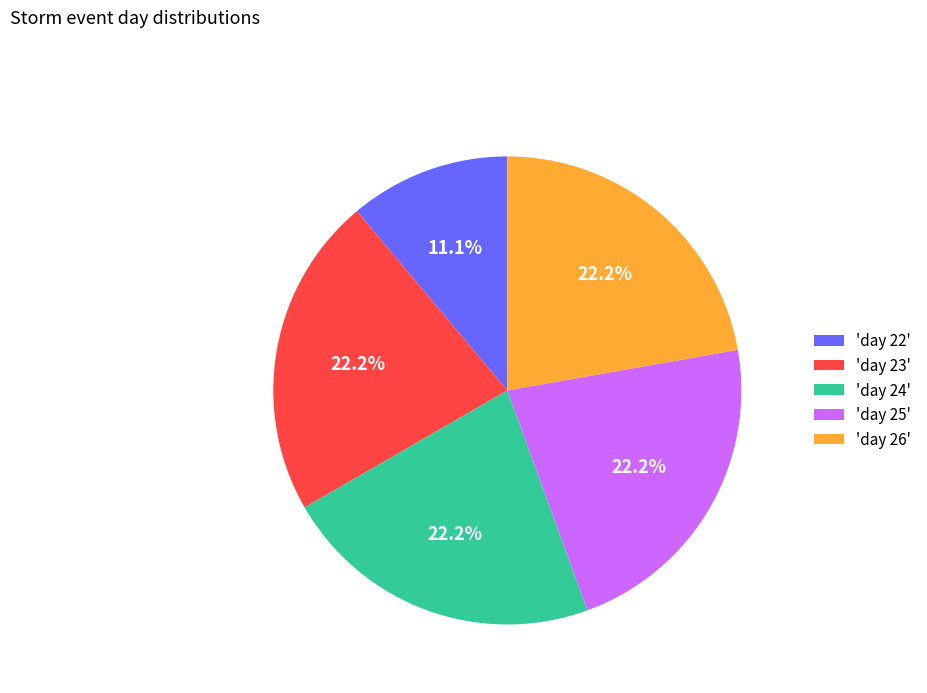

Which slice is the smallest?

'day 22'